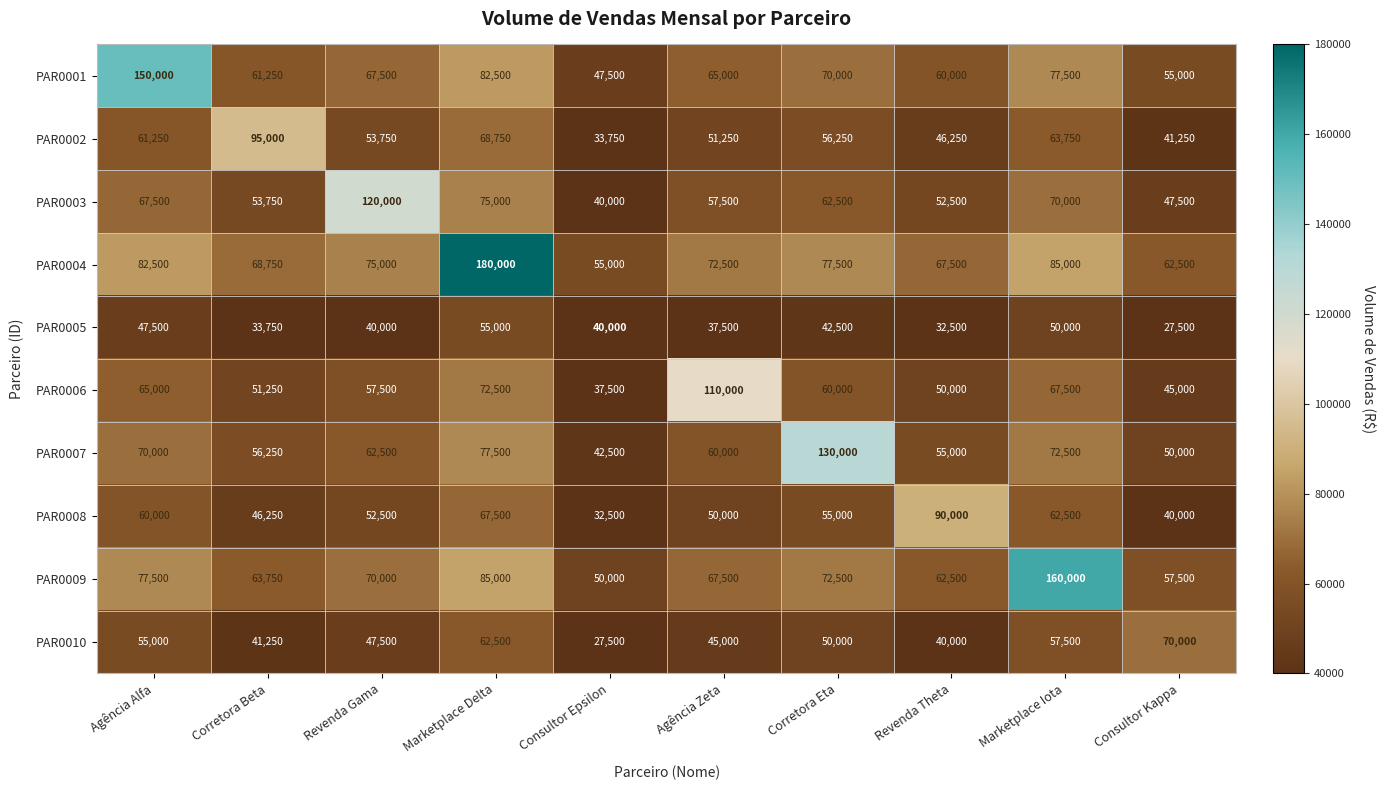

What is the difference between the PAR0010 values at Consultor Epsilon and Marketplace Iota?

30000